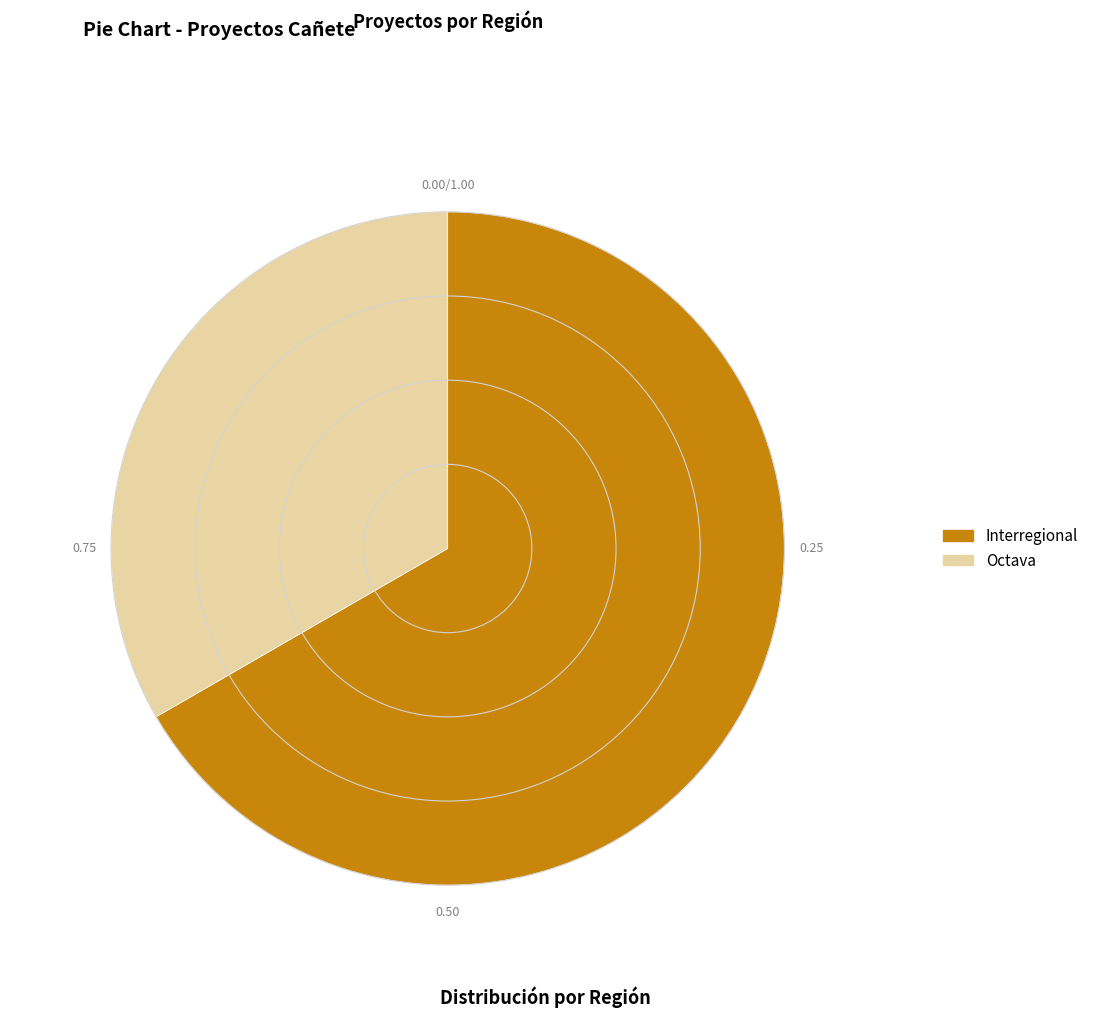

How many slices are in this pie chart?

2